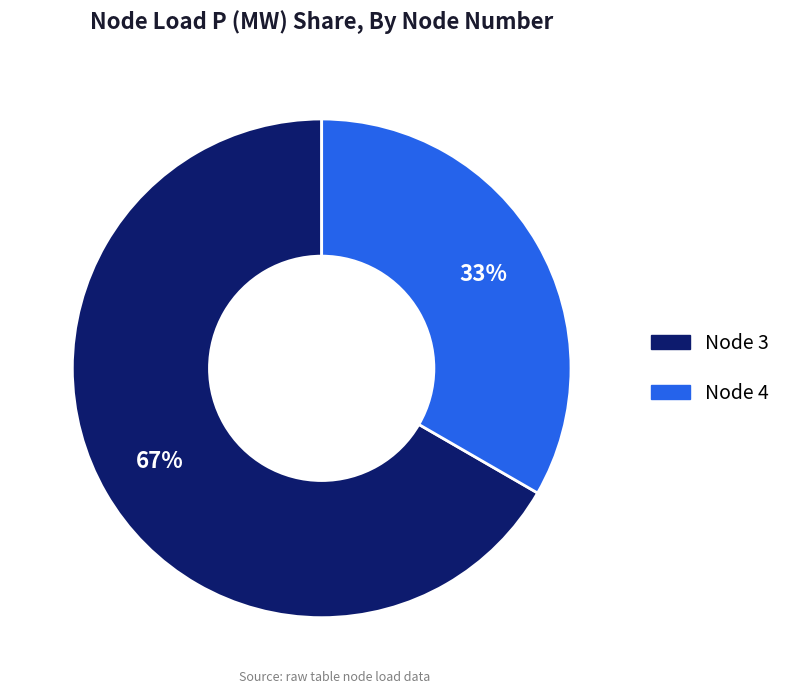

To the nearest percent, what is the average slice percentage?

50%